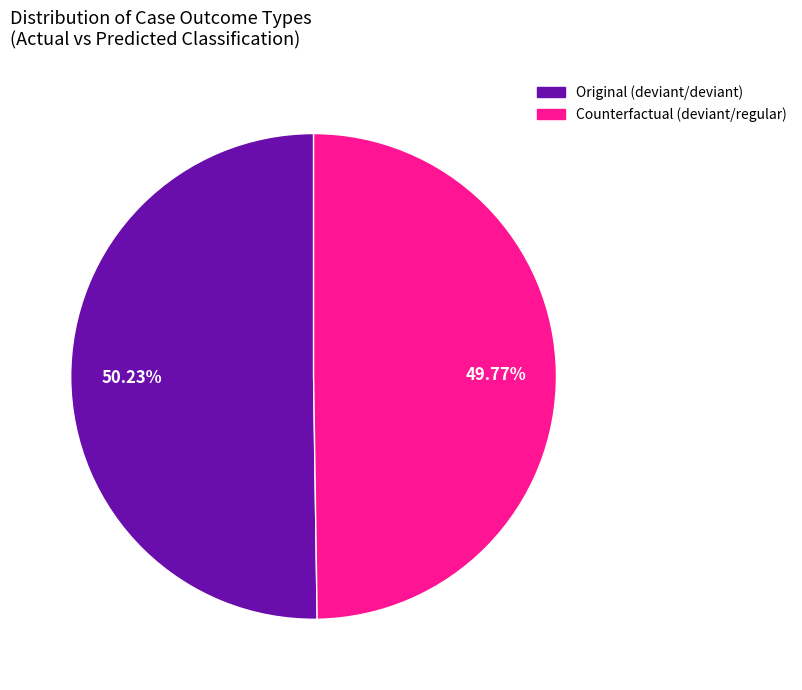

Is there a majority slice in this chart?

Yes